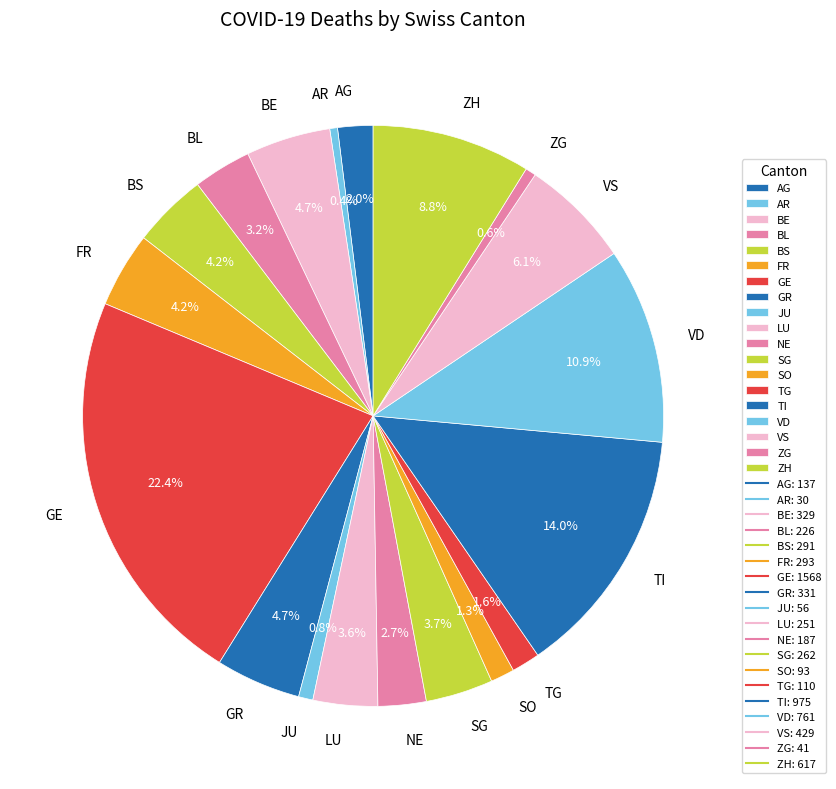

Which has a higher value, BL or VD?

VD